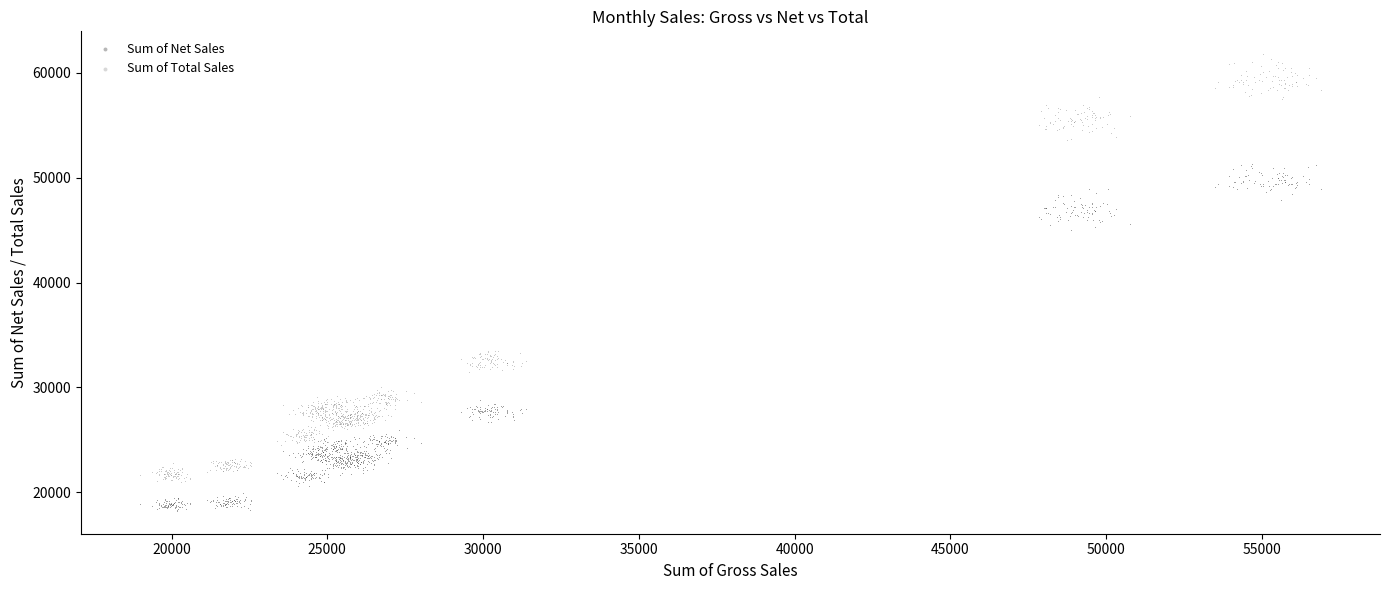

Across all data points, what is the range of Y values (max minus min)?

43540.4